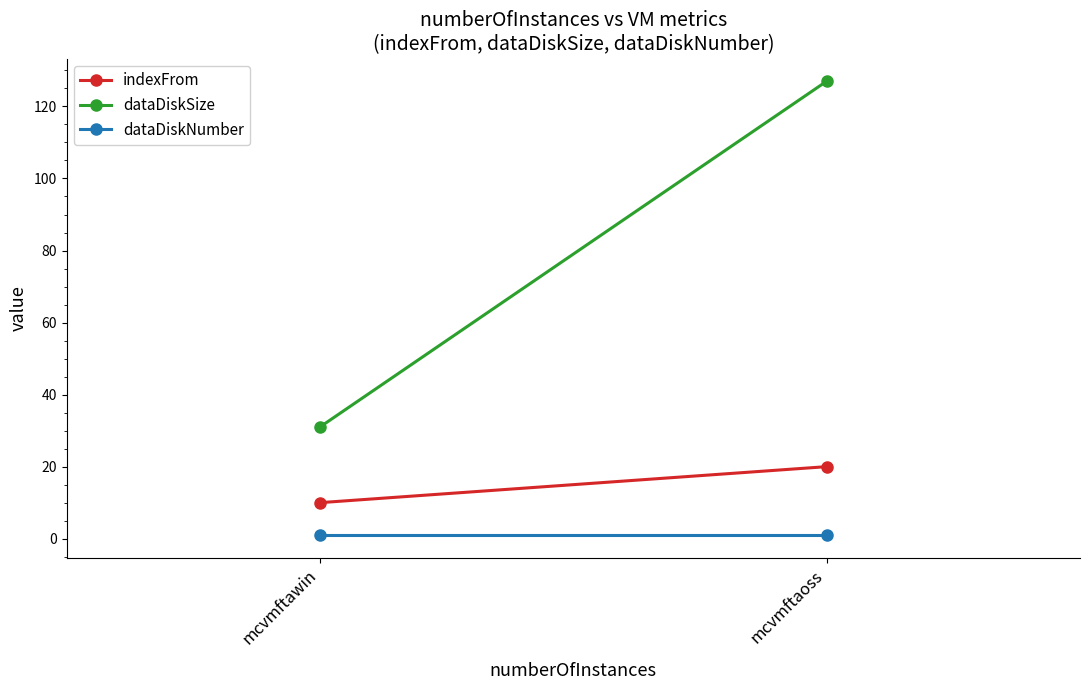

Which series has the widest spread of values?

dataDiskSize